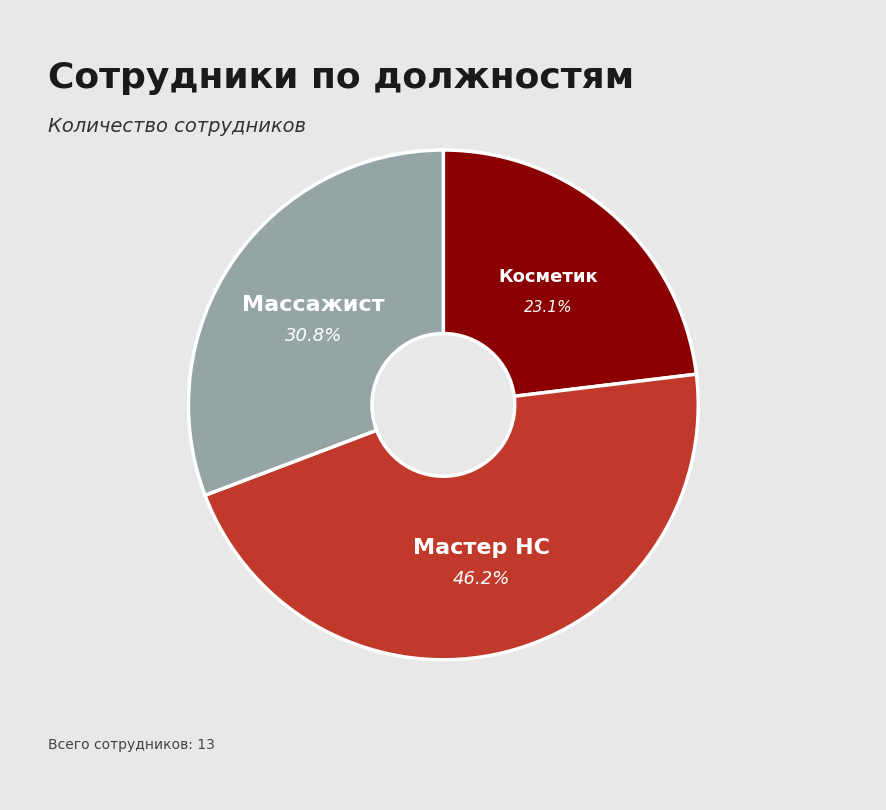

The Косметик slice represents 28% of the pie. True or false?

False